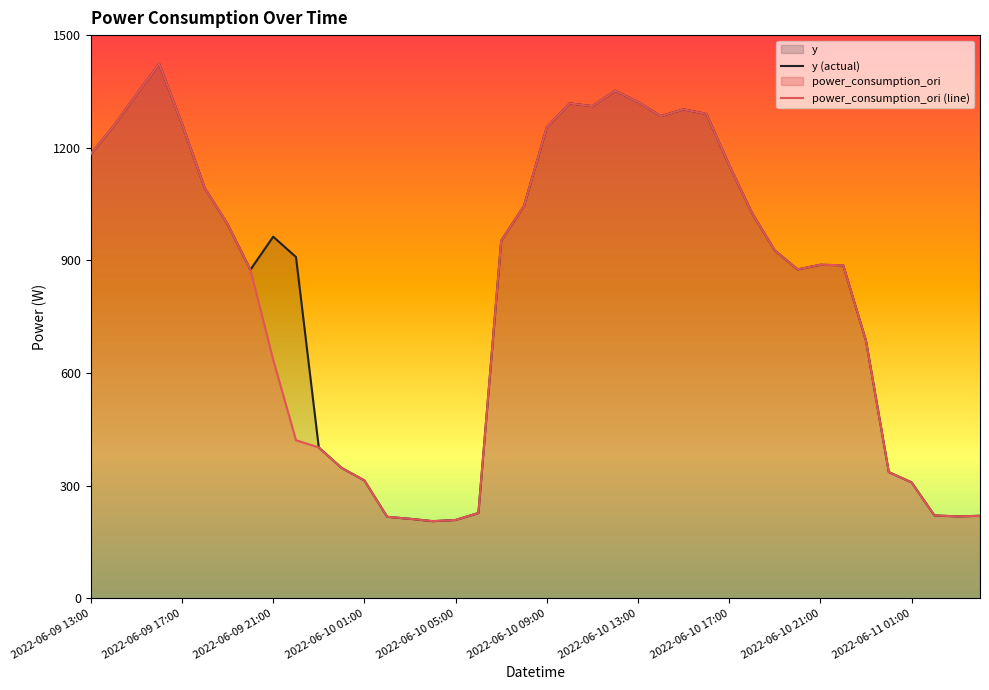

True or false: power_consumption_ori (line) and y (actual) cross at least once.

False